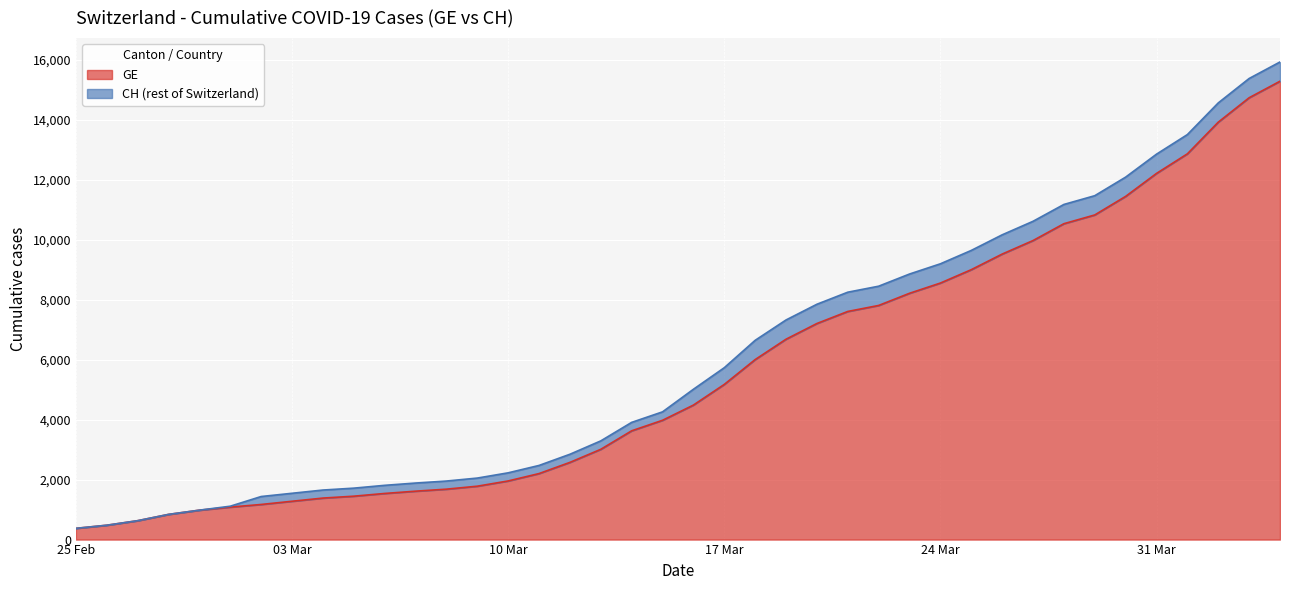

Which series changed the most between 2020-03-12 and 2020-04-01?

CH